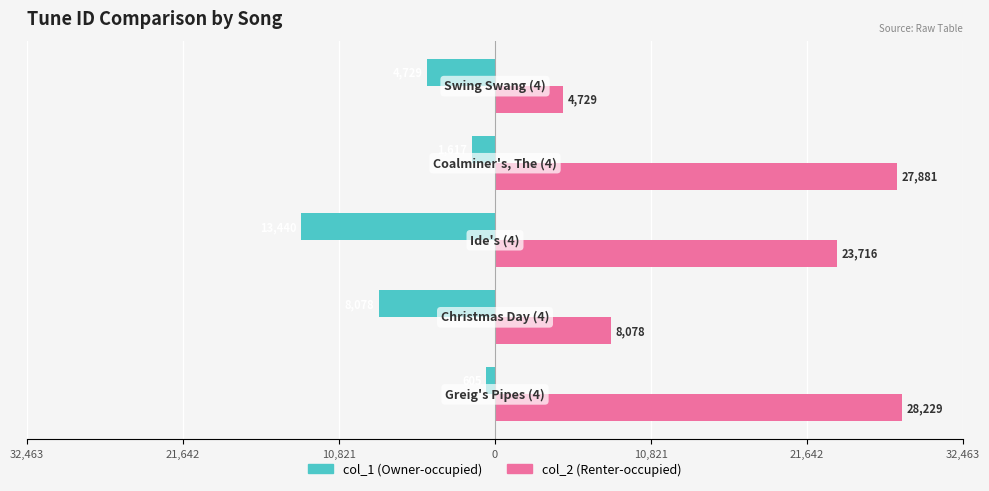

What is the difference between the second highest and minimum values in the col_1 (Owner-occupied) series?

11823